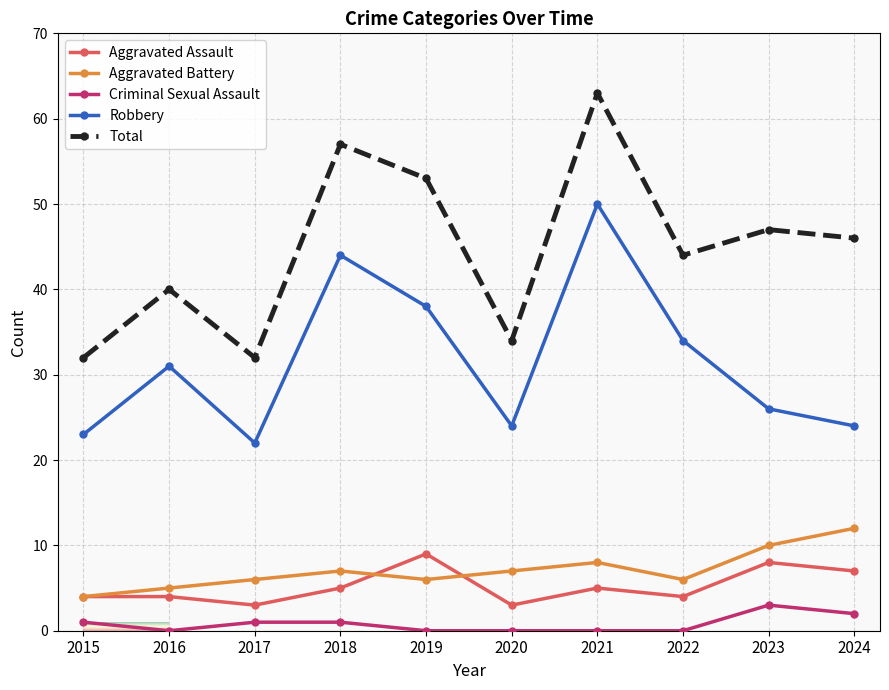

How many categories are shown in the chart?

10